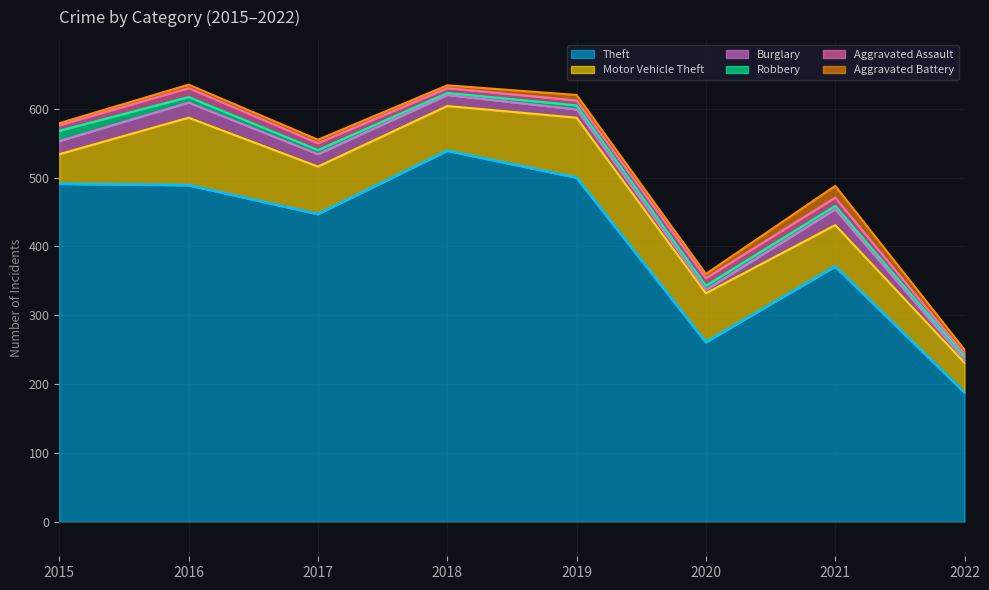

Which category has the highest value across all series?

2018